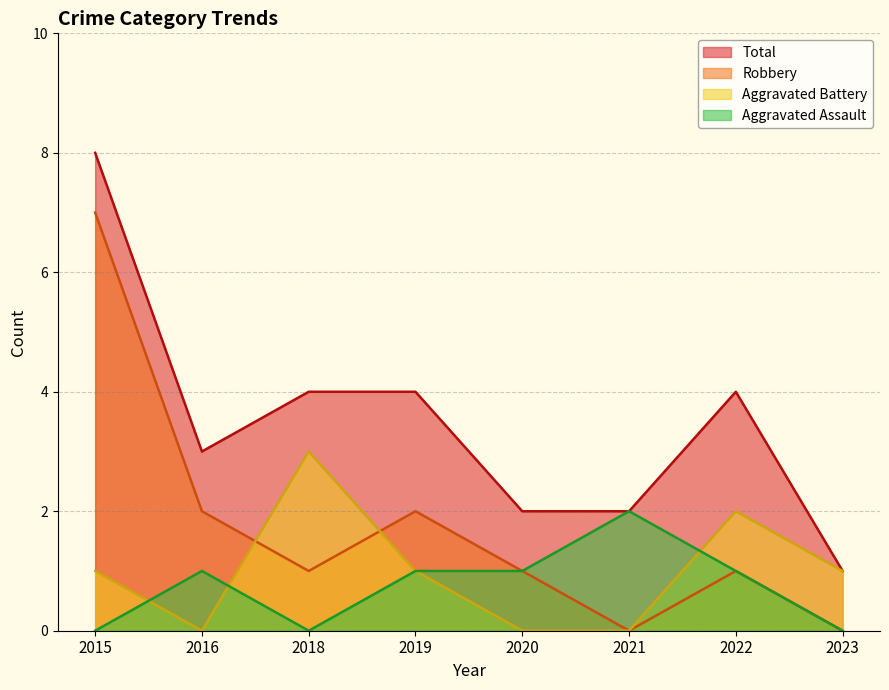

At 2021, list the series in order from largest to smallest.

Aggravated Assault, Total, Aggravated Battery, Robbery